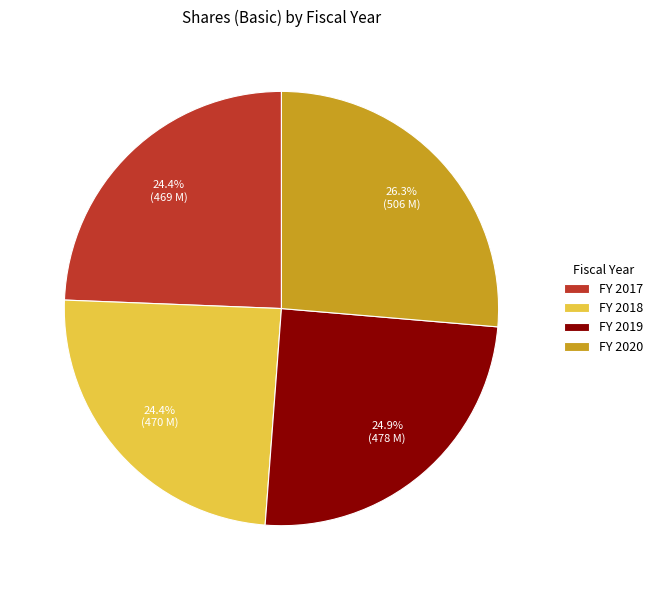

Is there any slice that represents more than half of the pie?

No